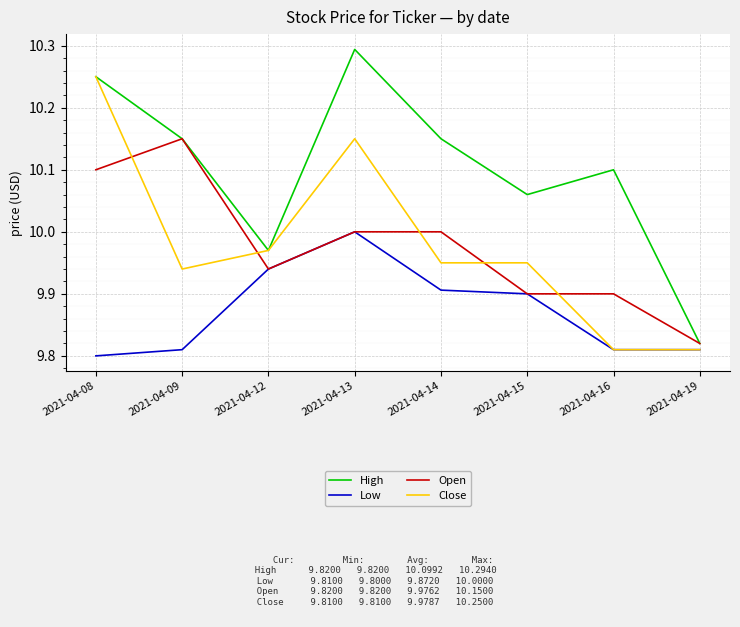

What is the difference between the Close values at 2021-04-09 and 2021-04-08?

0.3